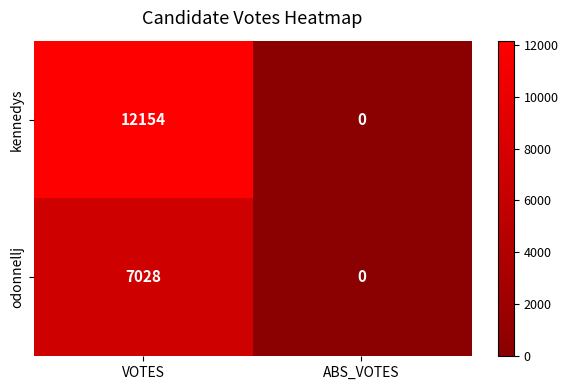

Which label corresponds to the smallest value in the chart?

ABS_VOTES